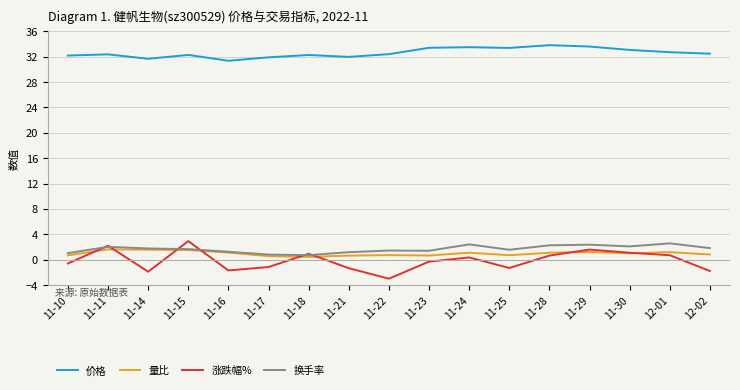

Rank the series by their maximum value, from highest to lowest.

价格, 涨跌幅%, 换手率, 量比